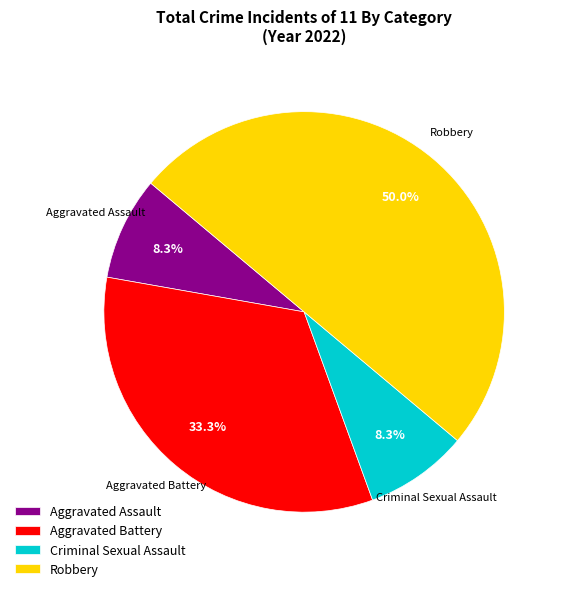

Do Robbery and Criminal Sexual Assault together represent more than half of the pie?

Yes